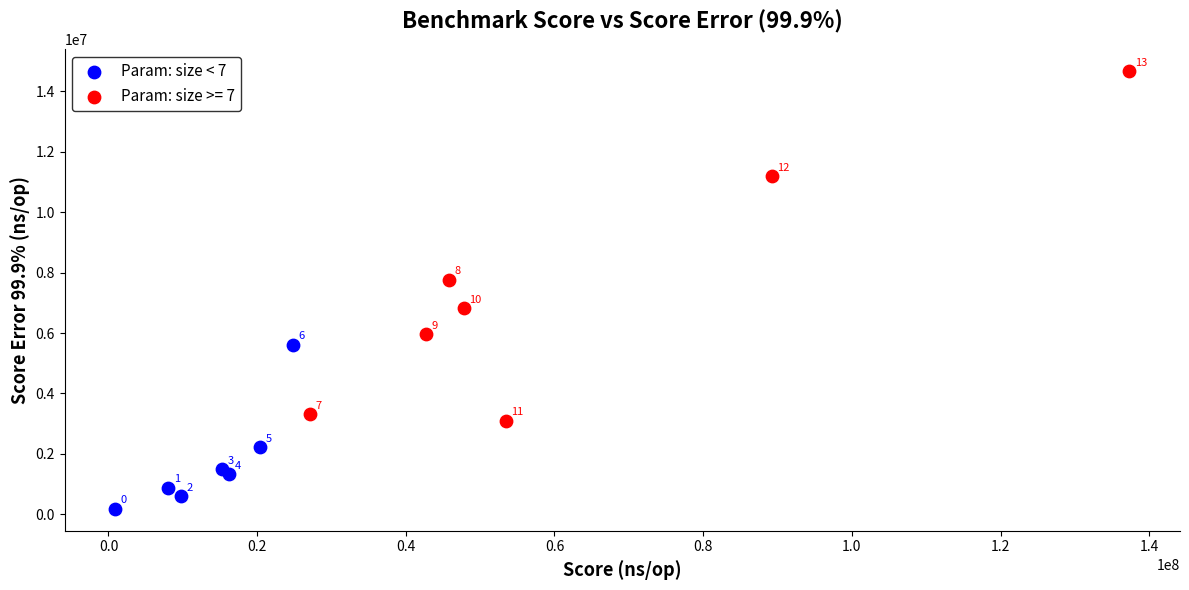

Which series contains the highest Y value?

Param: size >= 7